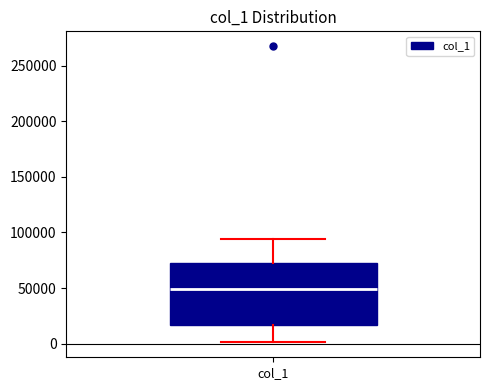

Transcribe this box plot: give where the median line is, the range the box spans, and where the two whiskers end, as read against the y-axis. The values are not printed on the chart, so give them approximately, as read against the axis.

median 50000, box 15000 to 70000, whiskers 0 to 95000